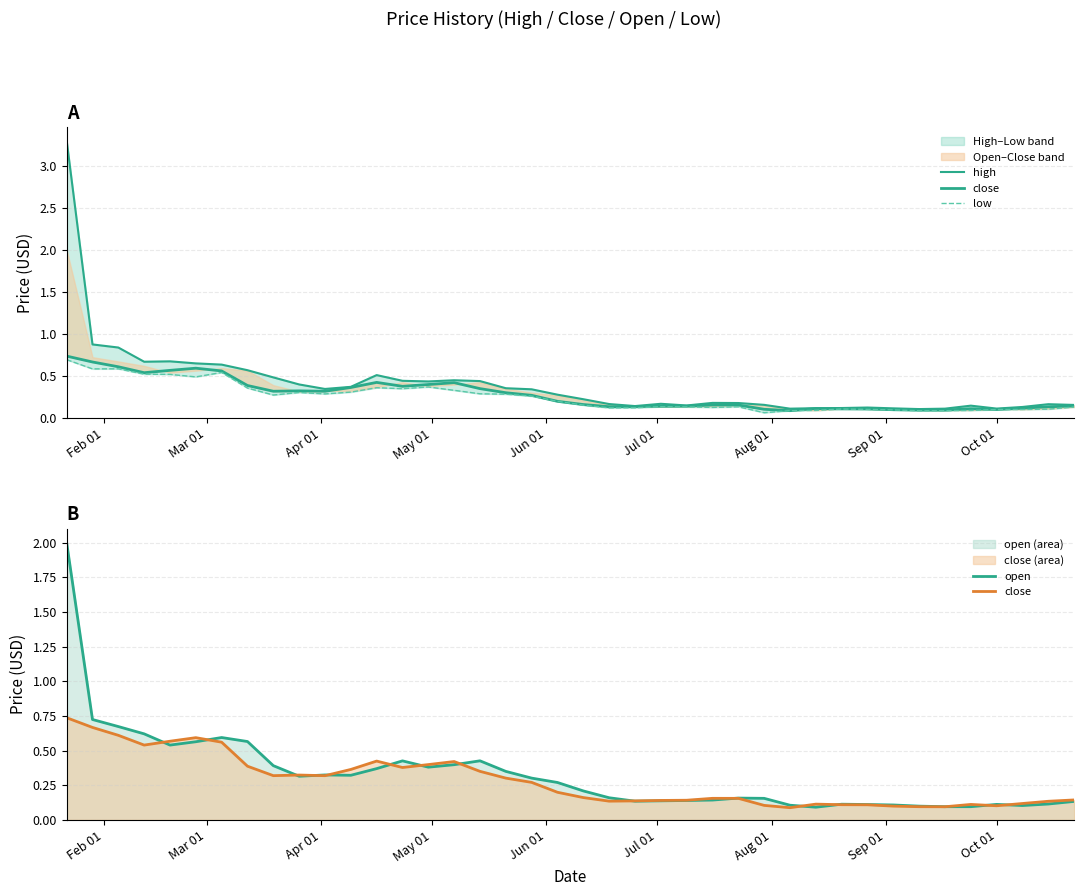

What is the value of the open point at the 20th from the left?

0.3